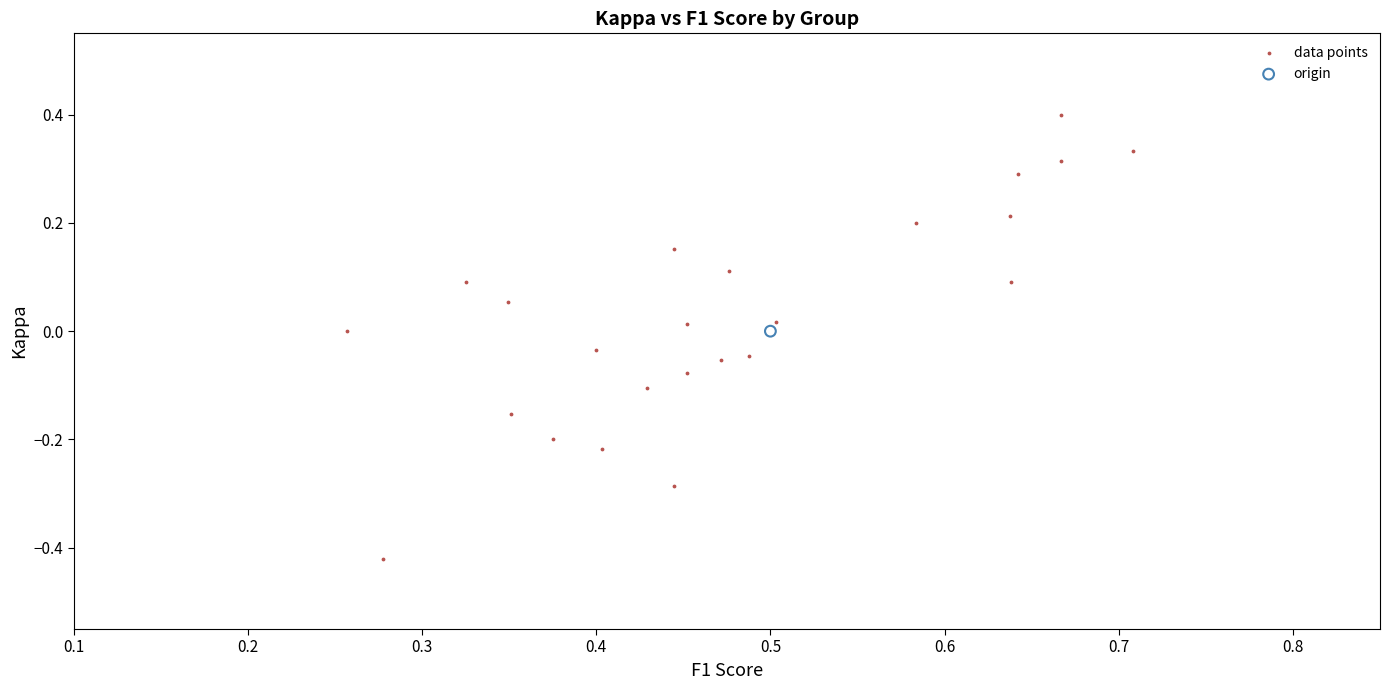

What are all the series names shown in the legend?

data points, origin